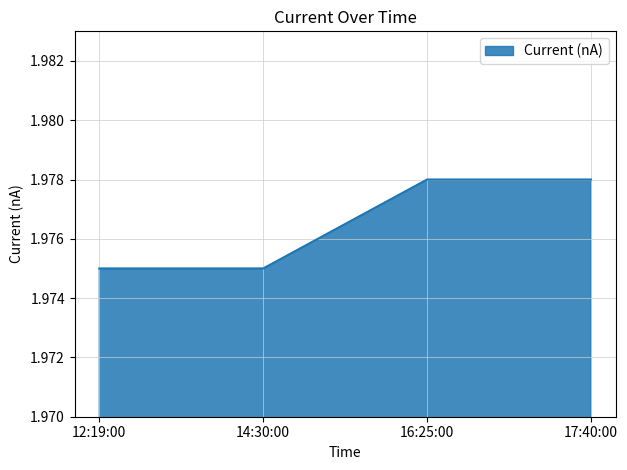

Is it true that the value at 14:30:00 is 3.1?

False